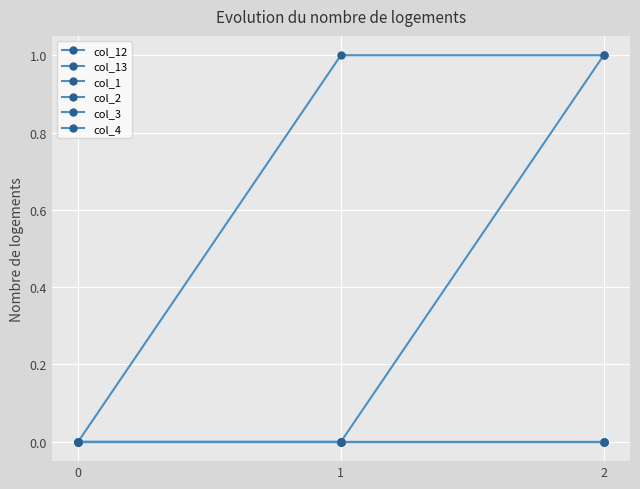

What is the difference between the col_12 values at 1 and 2?

1